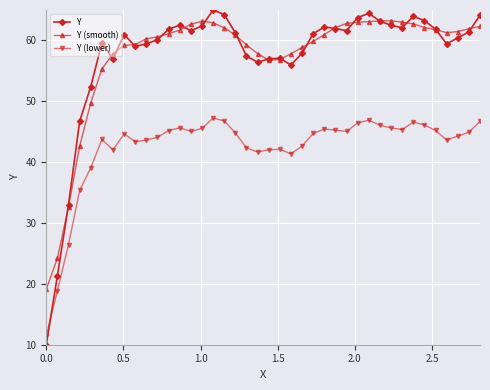

True or false: Y (lower) and Y cross at least once.

True